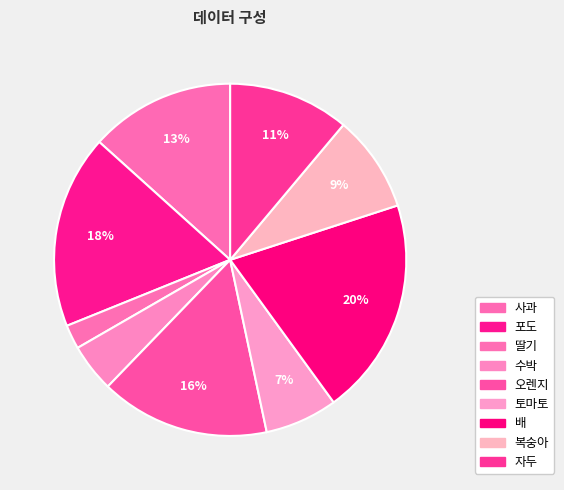

What percentage is NOT represented by 오렌지?

84.4%